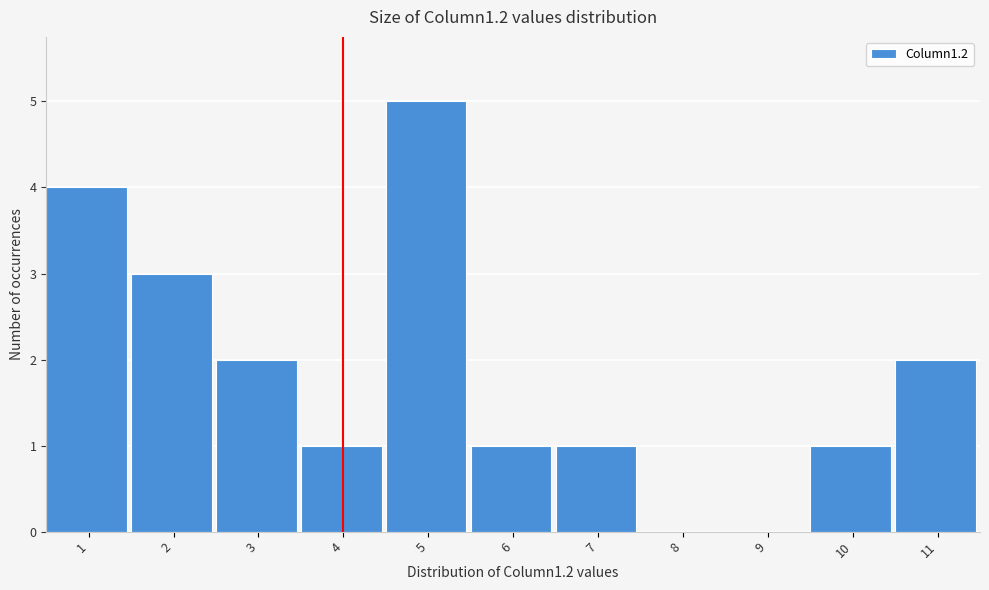

Reading left to right, extract all data points from this chart.

1=4	2=3	3=2	4=1	5=5	6=1	7=1	8=0	9=0	10=1	11=2